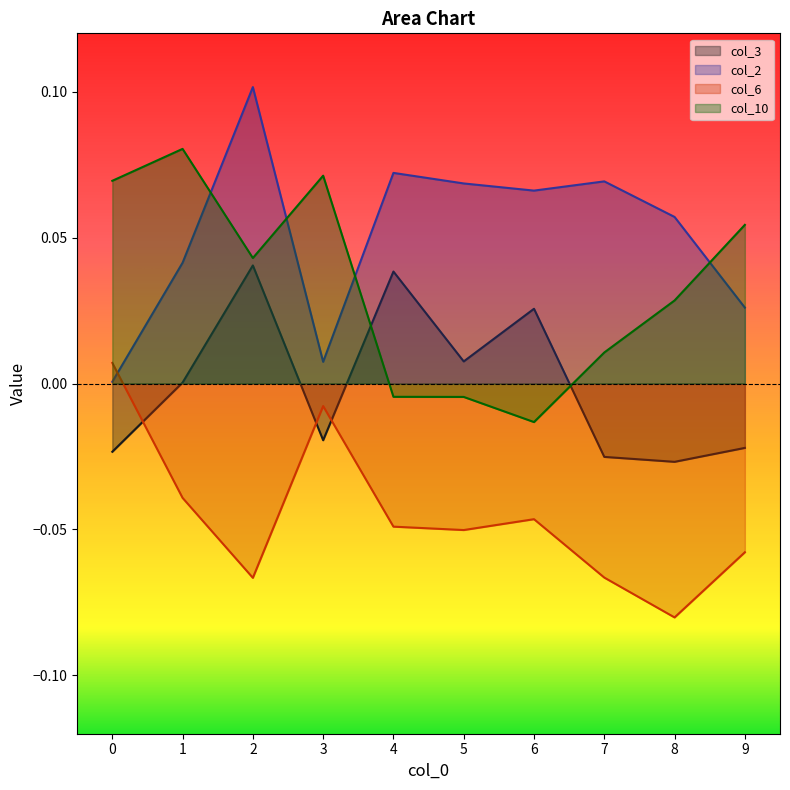

List the series in order of their peak value, lowest first.

col_6, col_3, col_10, col_2